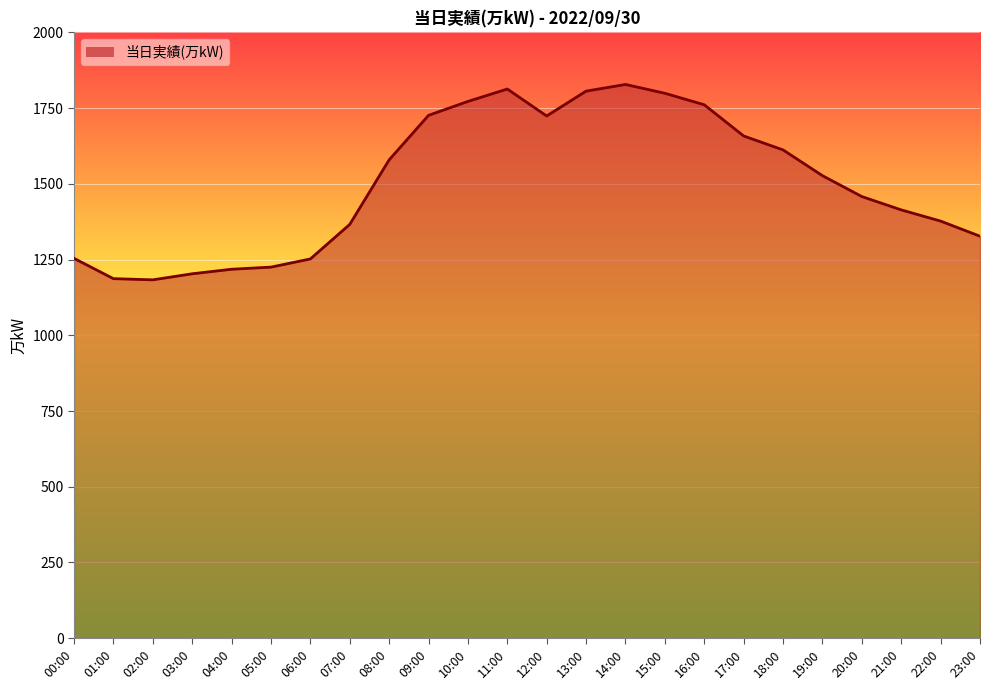

What is the change in value from 13:00 to 22:00?

-429